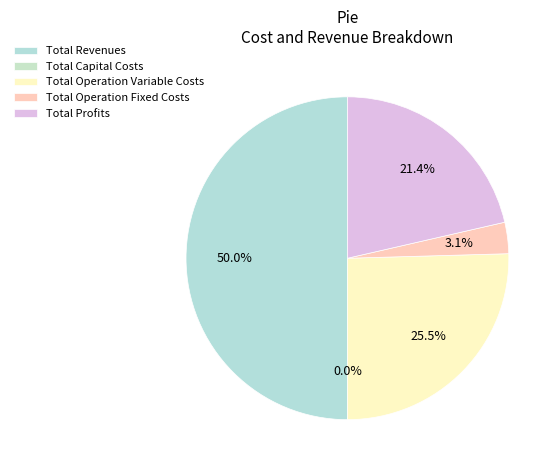

To the nearest percent, what percentage of the pie is Total Profits?

21%